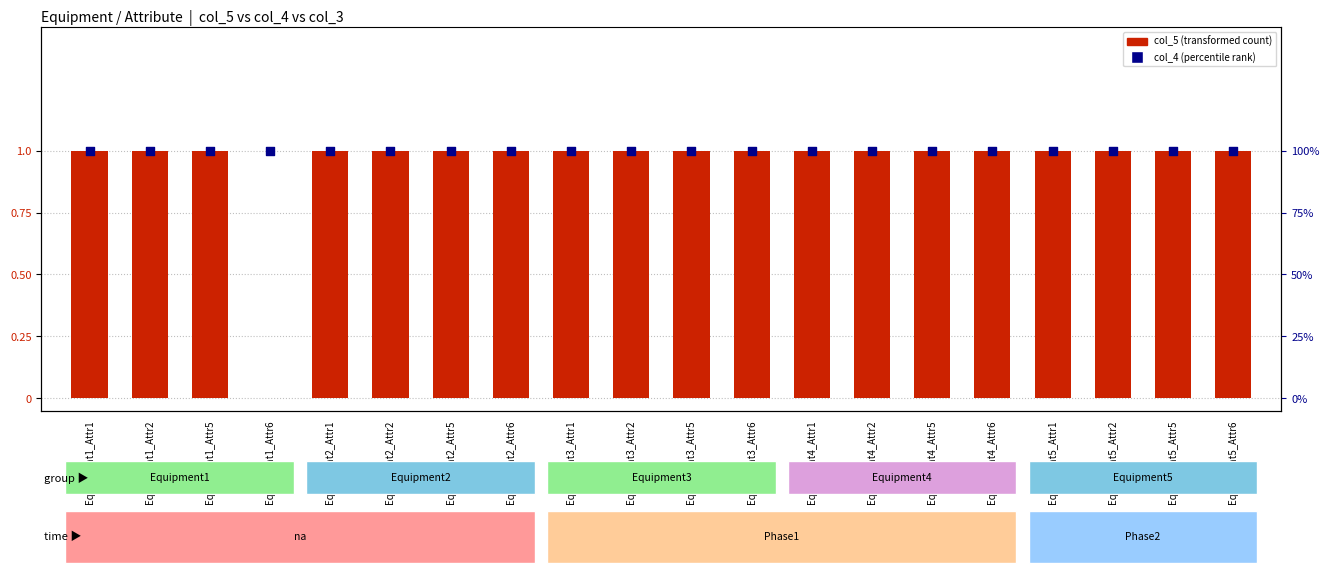

What are all the series names shown in the legend?

col_5 (transformed count), col_4 (percentile rank)